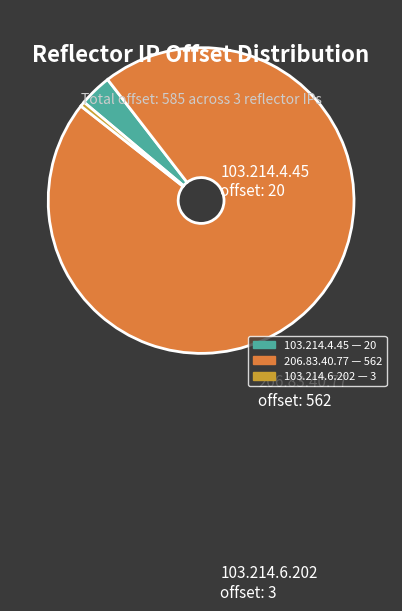

How many slices are in this pie chart?

3